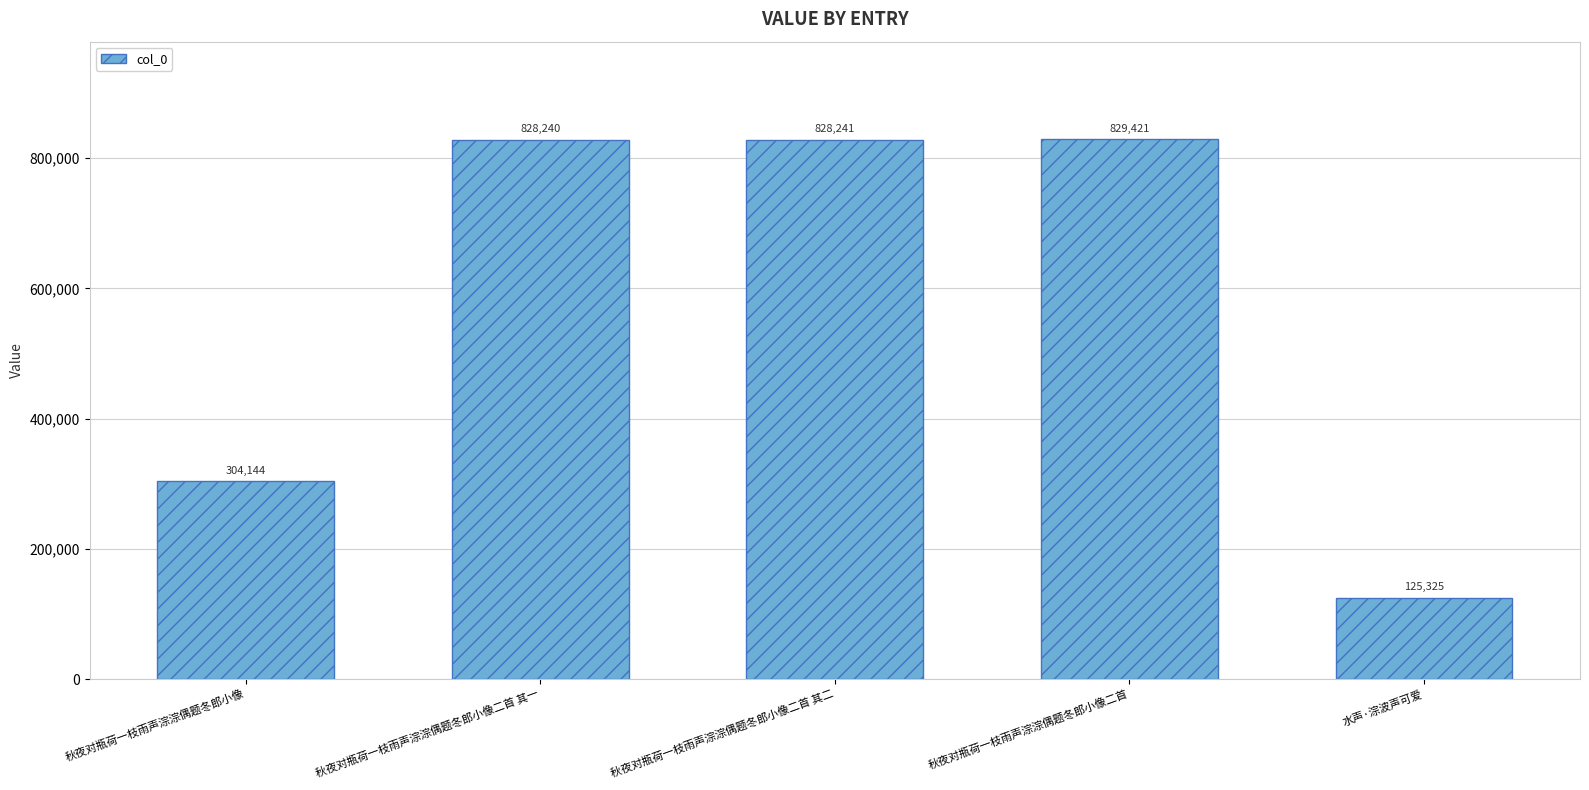

Rank the categories by value from lowest to highest.

水声·淙波声可爱, 秋夜对瓶荷一枝雨声淙淙偶题冬郎小像, 秋夜对瓶荷一枝雨声淙淙偶题冬郎小像二首 其一, 秋夜对瓶荷一枝雨声淙淙偶题冬郎小像二首 其二, 秋夜对瓶荷一枝雨声淙淙偶题冬郎小像二首